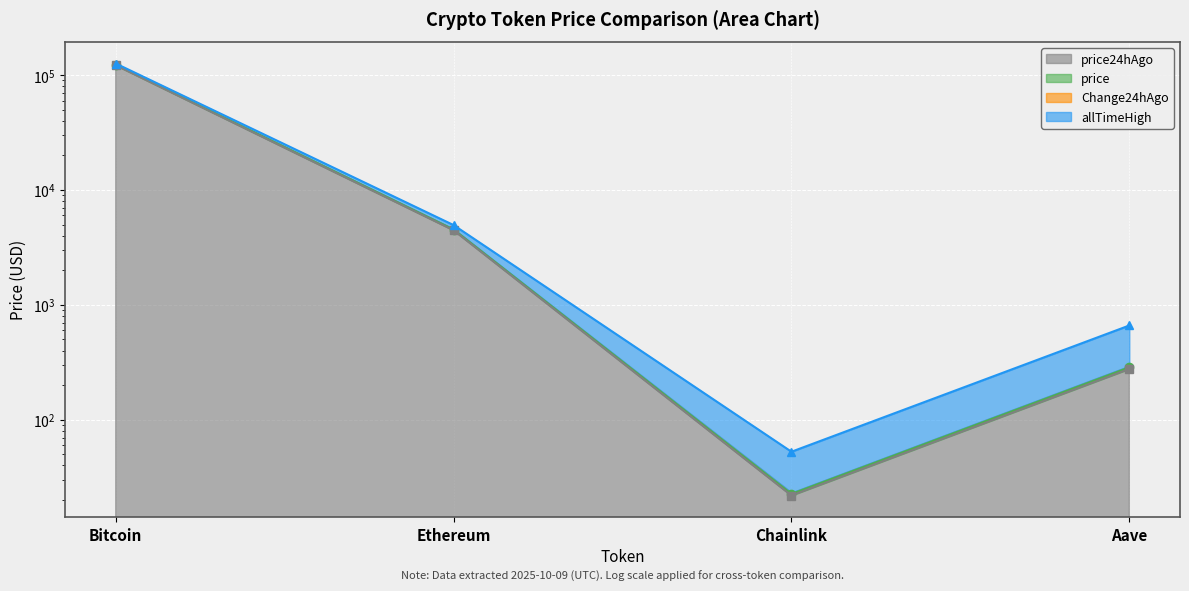

True or false: Change24hAgo has more than 2 interior local peaks.

False